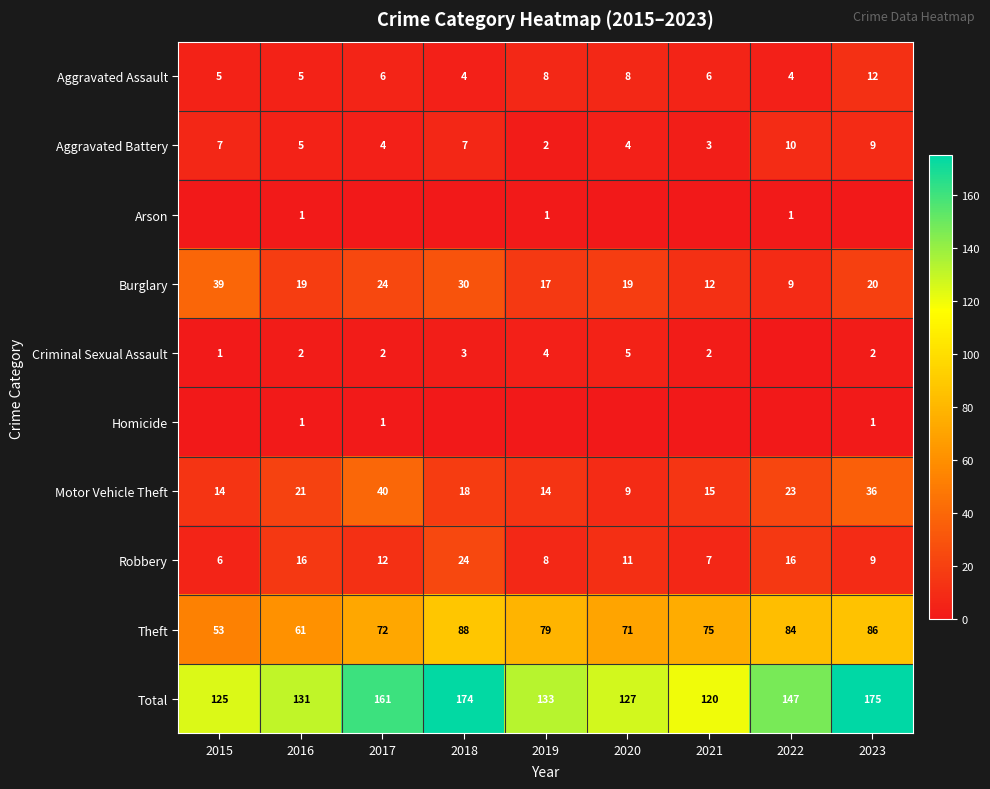

Is it true that Motor Vehicle Theft equals 31 at 2018?

False